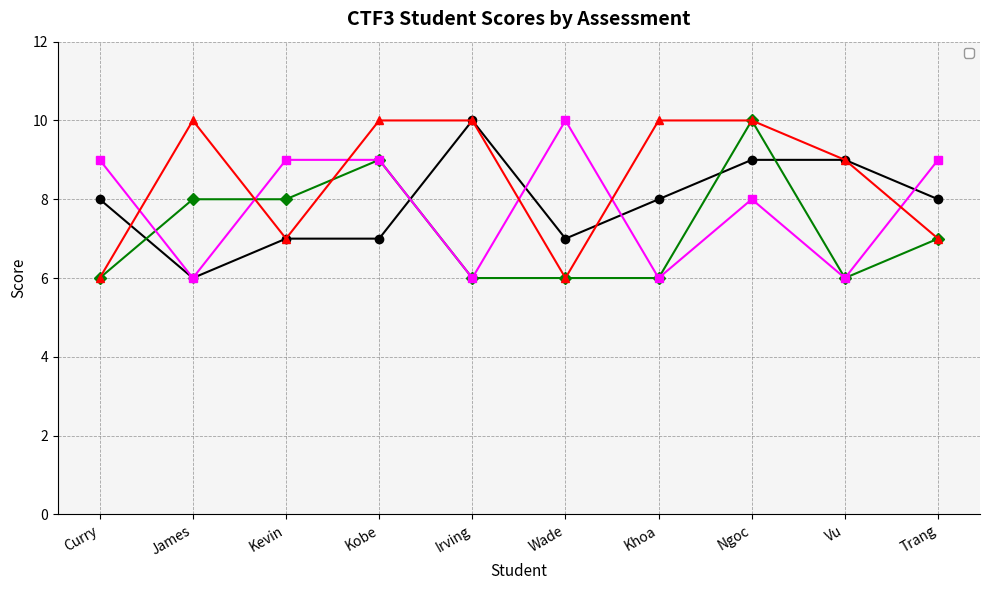

How many lines are shown in the chart?

4